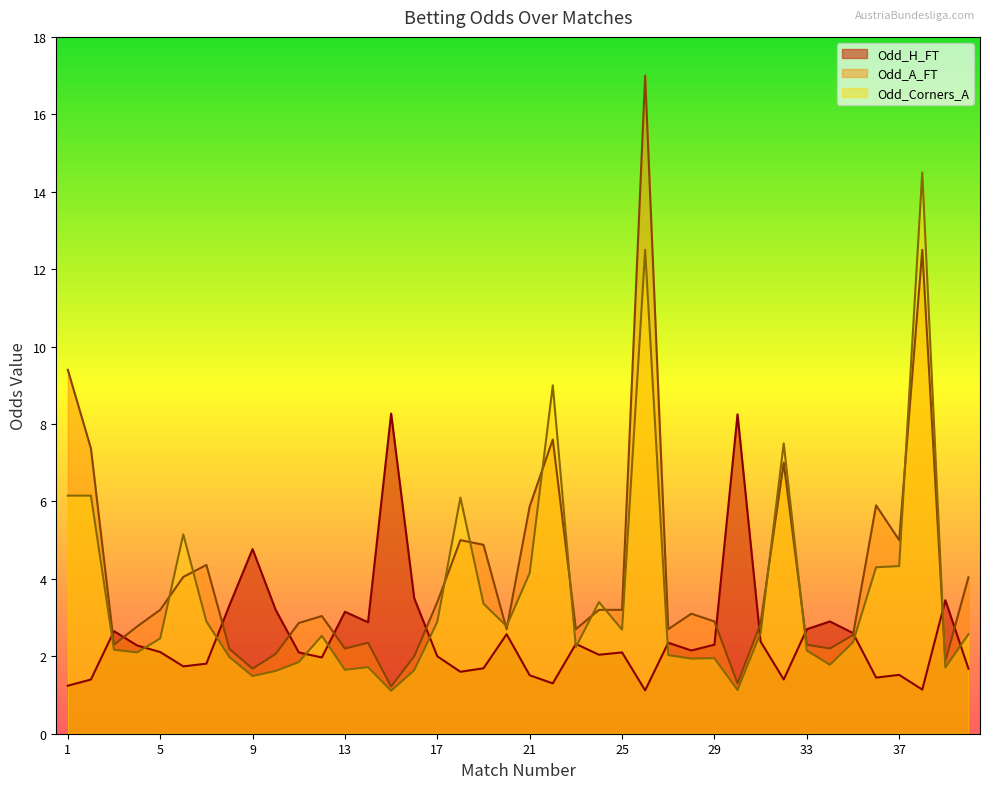

What is the difference between the highest and lowest values at 38?

11.4